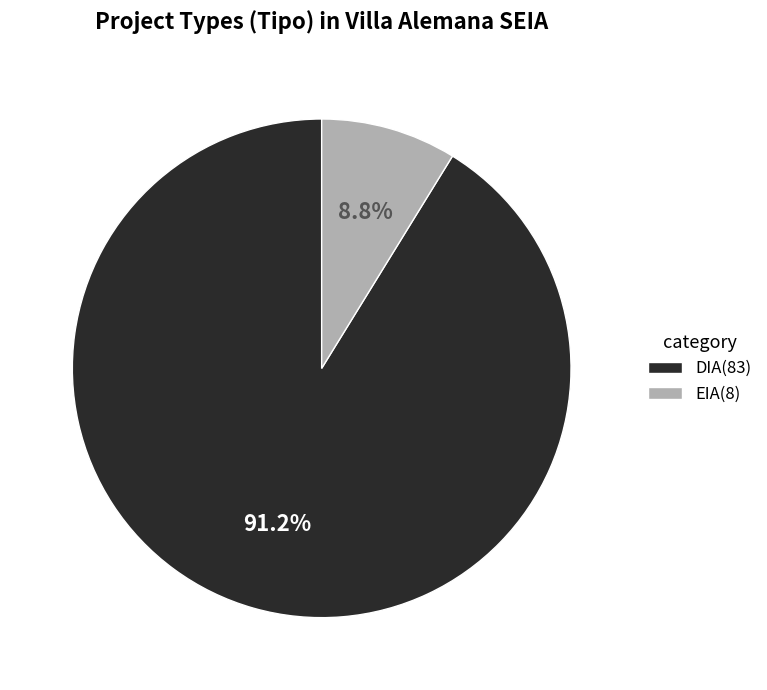

Combined, what portion of the pie is DIA and EIA?

100.0%